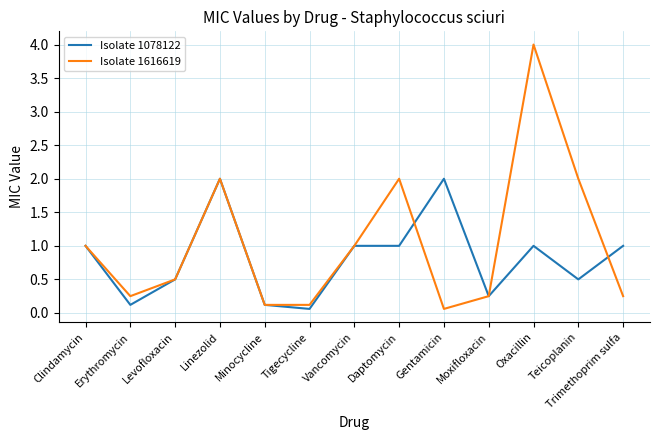

How many lines are shown in the chart?

2